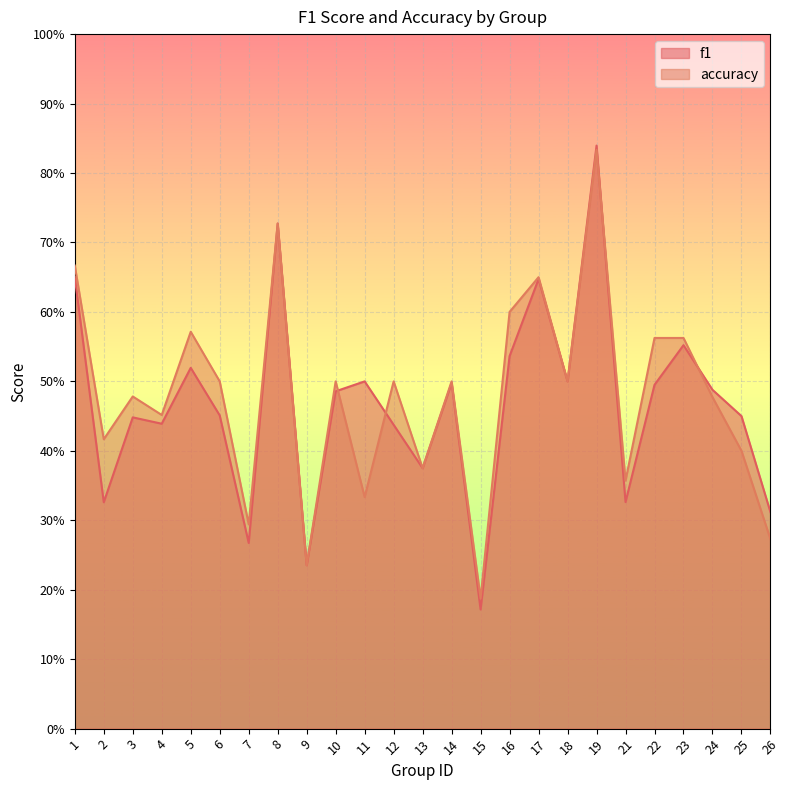

Reading left to right, what are all the values shown in this chart?

f1: 1=0.7	2=0.3	3=0.4	4=0.4	5=0.5	6=0.5	7=0.3	8=0.7	9=0.2	10=0.5	11=0.5	12=0.4	13=0.4	14=0.5	15=0.2	16=0.5	17=0.6	18=0.5	19=0.8	21=0.3	22=0.5	23=0.6	24=0.5	25=0.5	26=0.3
accuracy: 1=0.7	2=0.4	3=0.5	4=0.5	5=0.6	6=0.5	7=0.3	8=0.7	9=0.2	10=0.5	11=0.3	12=0.5	13=0.4	14=0.5	15=0.2	16=0.6	17=0.7	18=0.5	19=0.8	21=0.4	22=0.6	23=0.6	24=0.5	25=0.4	26=0.3